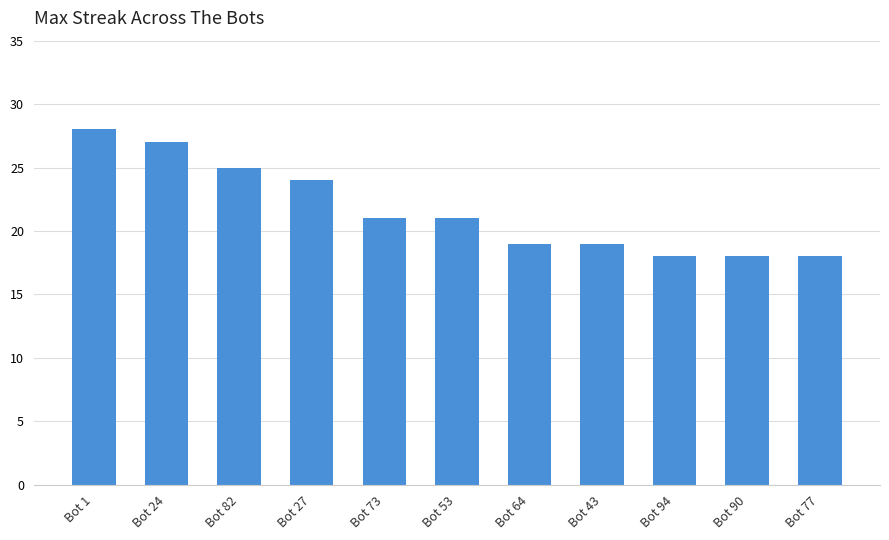

Between Bot 64 and Bot 90, which is larger?

Bot 64